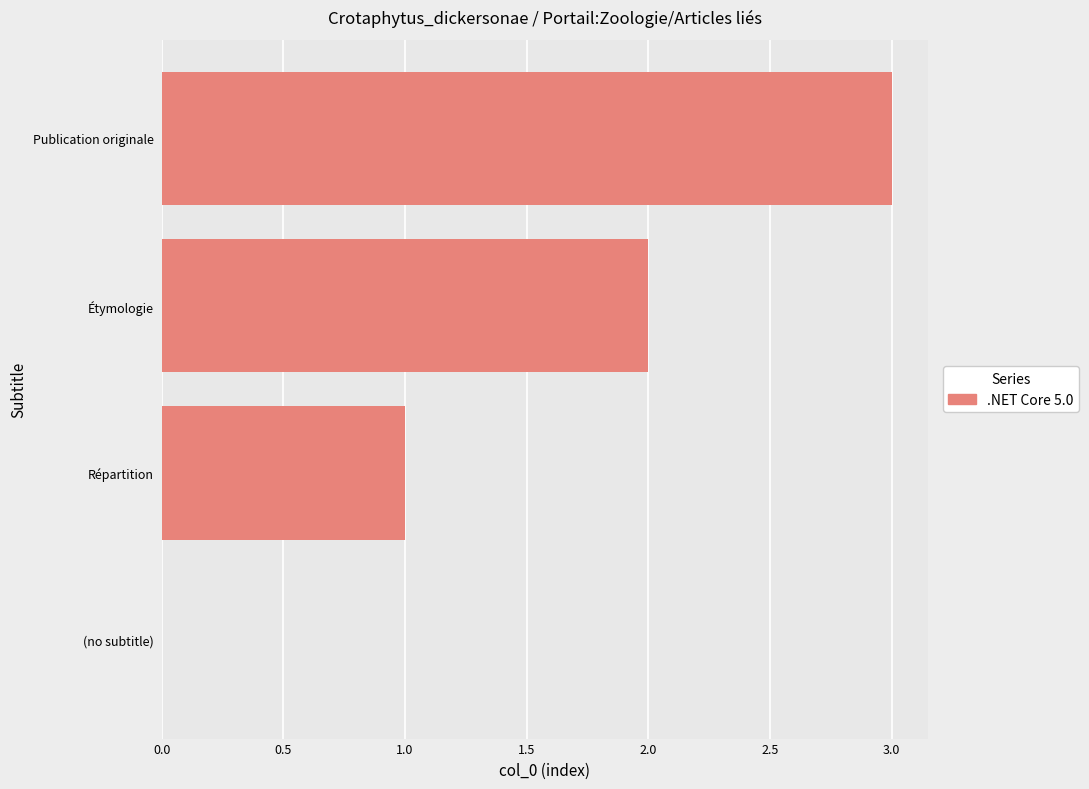

Between (no subtitle) and Étymologie, which is larger?

Étymologie